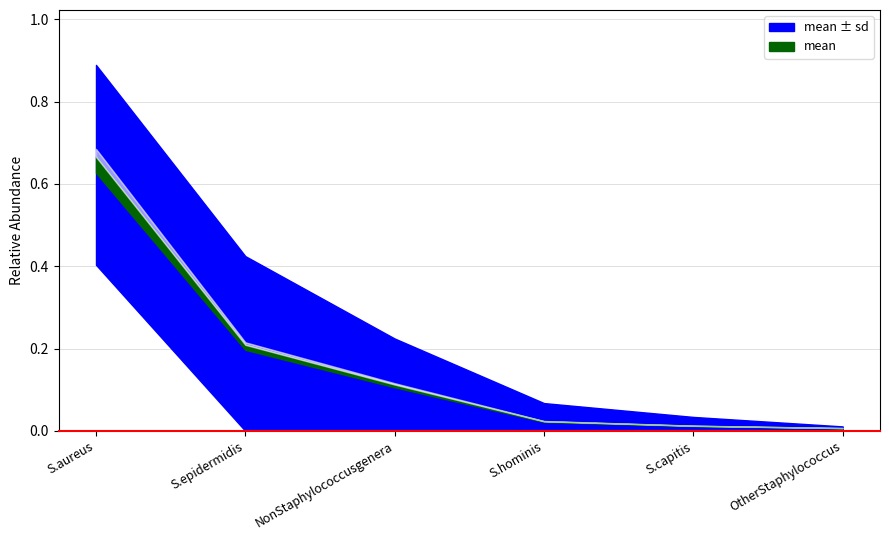

The value of sd at S.epidermidis is 0.1. True or false?

False